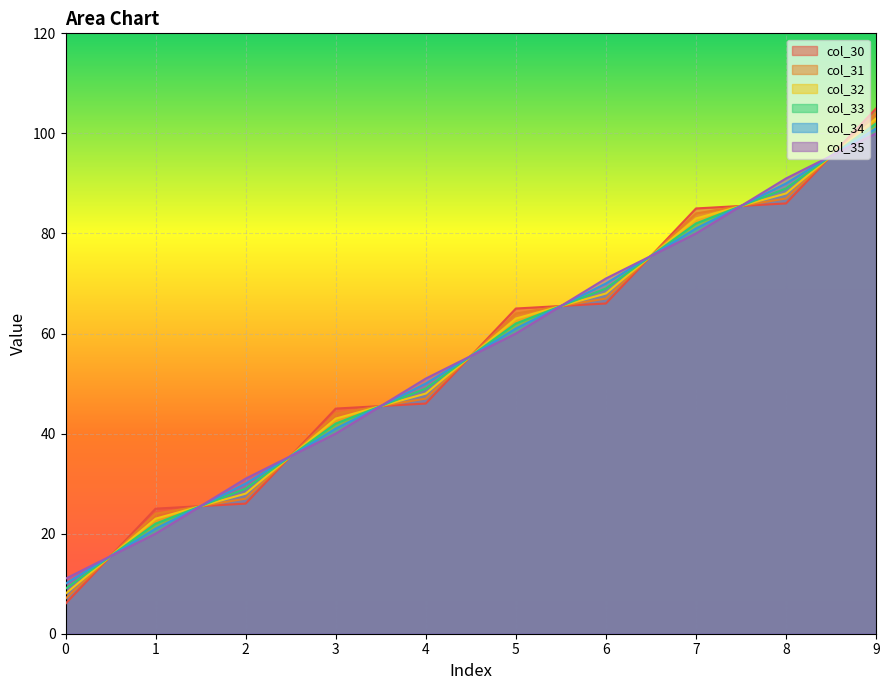

Reading left to right, what are all the values shown in this chart?

col_30: 0=6.0	1=25.0	2=26.0	3=45.0	4=46.0	5=65.0	6=66.0	7=85.0	8=86.0	9=105.0
col_31: 0=7.0	1=24.0	2=27.0	3=44.0	4=47.0	5=64.0	6=67.0	7=84.0	8=87.0	9=104.0
col_32: 0=8.0	1=23.0	2=28.0	3=43.0	4=48.0	5=63.0	6=68.0	7=83.0	8=88.0	9=103.0
col_33: 0=9.0	1=22.0	2=29.0	3=42.0	4=49.0	5=62.0	6=69.0	7=82.0	8=89.0	9=102.0
col_34: 0=10.0	1=21.0	2=30.0	3=41.0	4=50.0	5=61.0	6=70.0	7=81.0	8=90.0	9=101.0
col_35: 0=11.0	1=20.0	2=31.0	3=40.0	4=51.0	5=60.0	6=71.0	7=80.0	8=91.0	9=100.0